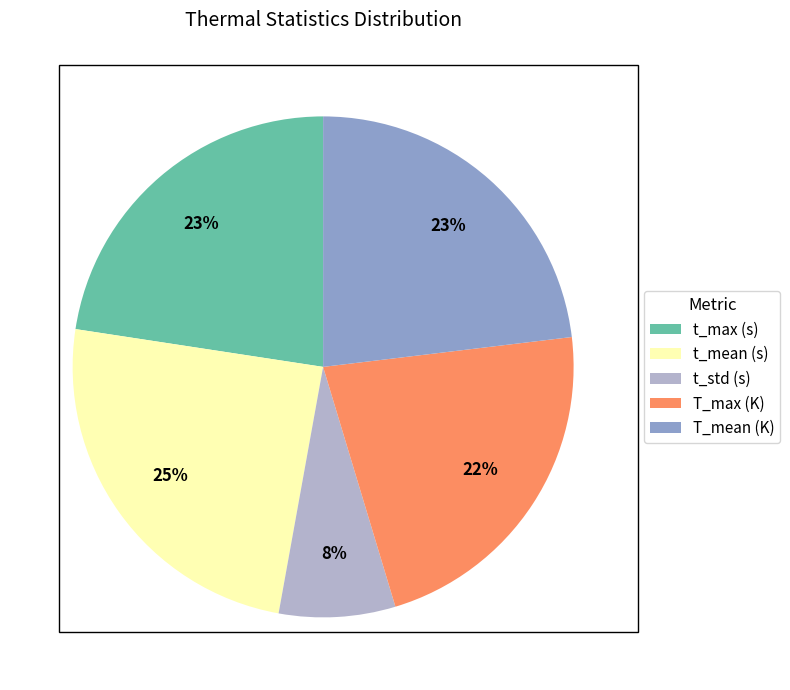

What percentage is the T_max (K) slice, to the nearest percent?

22%